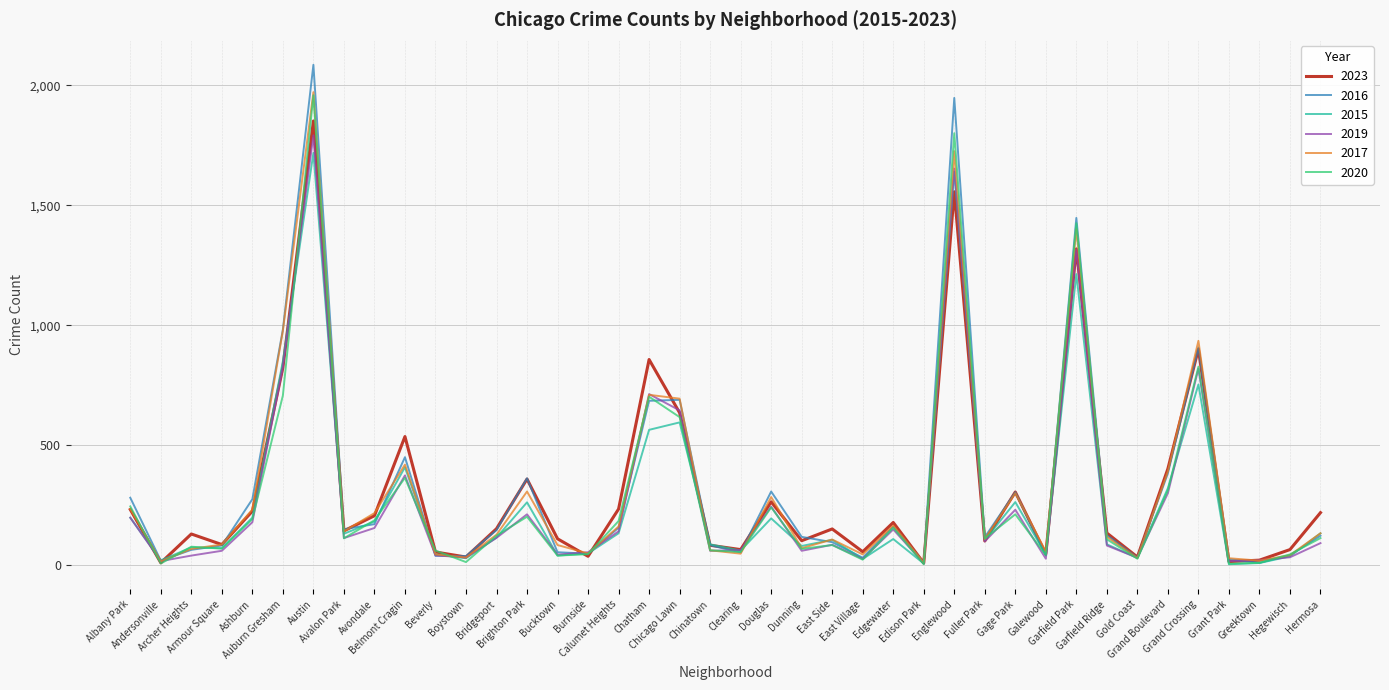

Which series has the widest spread of values?

2016